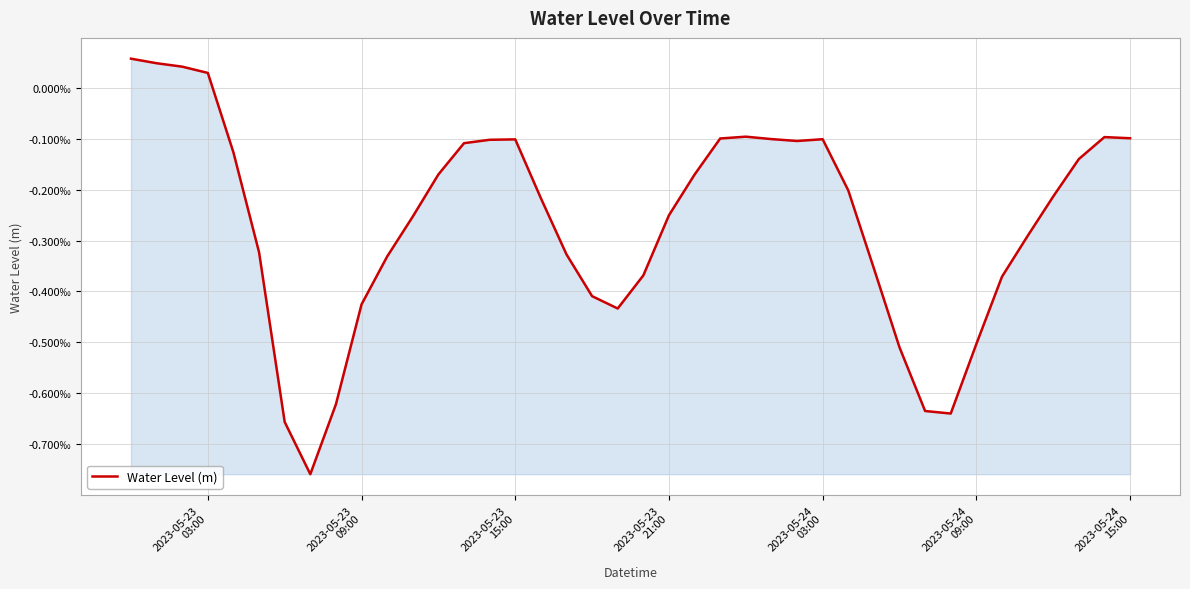

Is this an area chart (filled region under the line)?

Yes